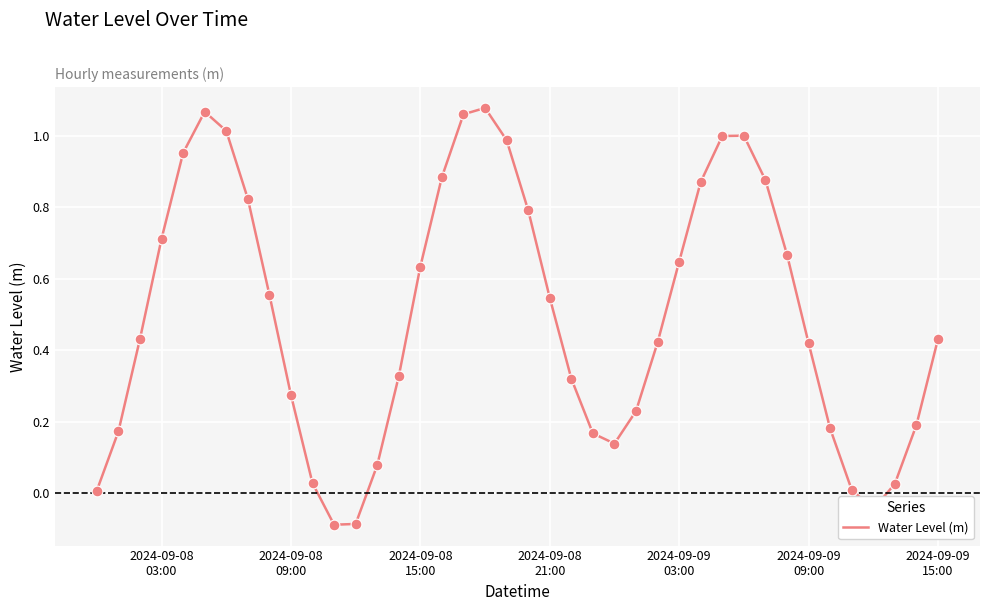

What is the difference between the maximum and minimum values?

1.2